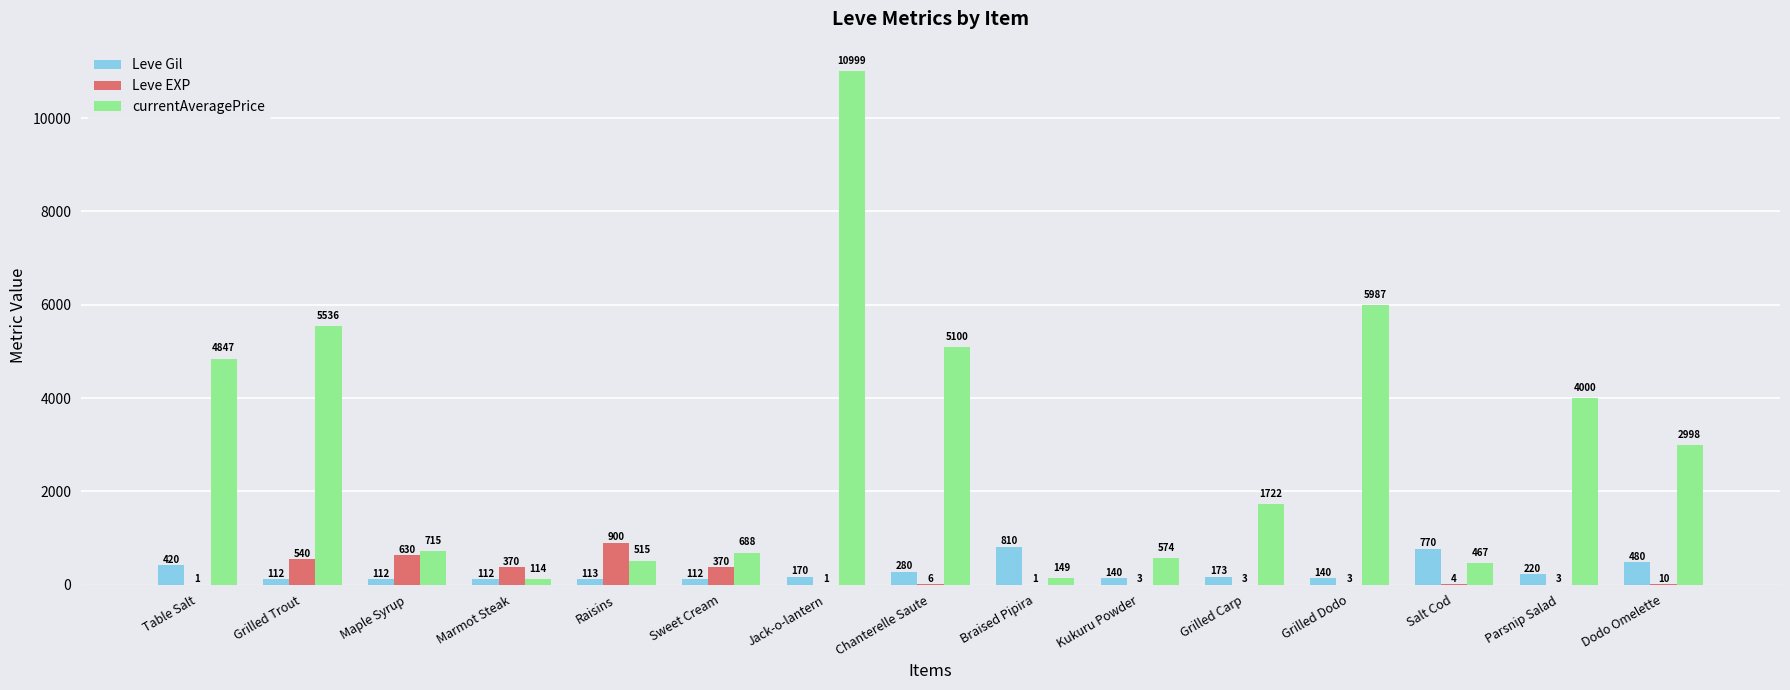

At which label does Leve Gil first exceed 170?

Table Salt